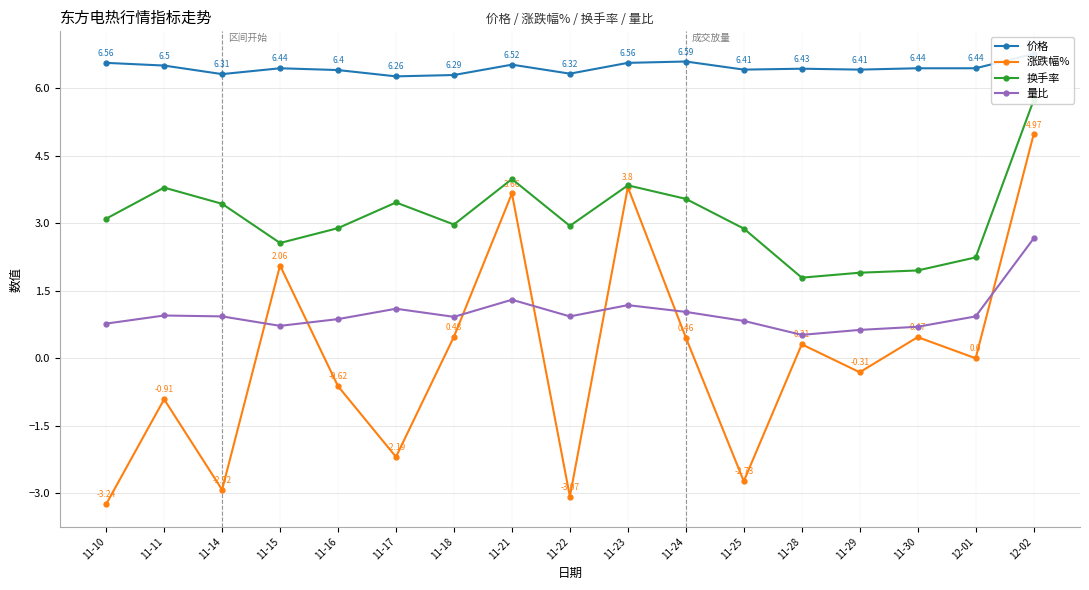

List the series in order of their peak value, highest first.

价格, 换手率, 涨跌幅%, 量比